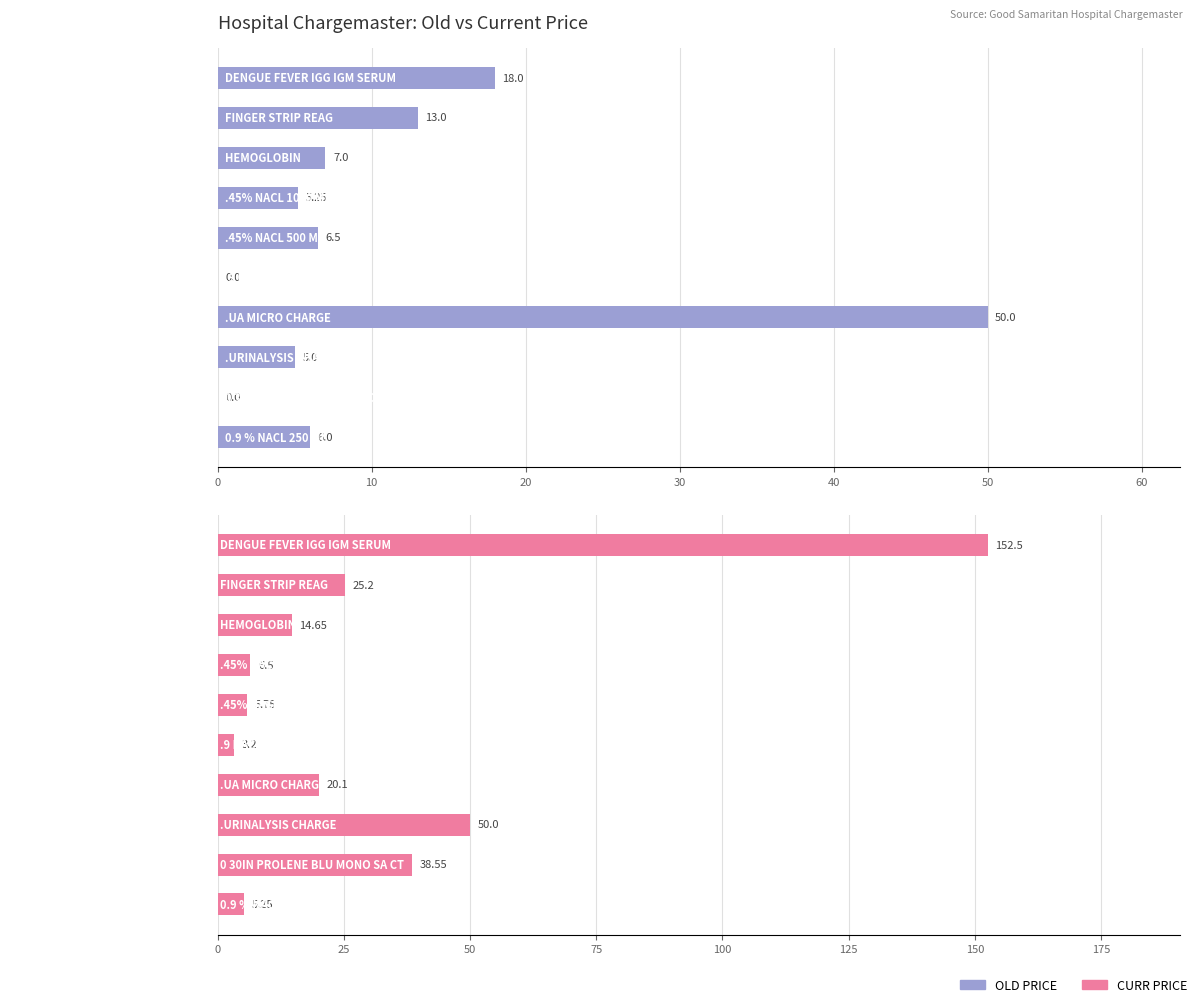

Does the chart contain stacked bars?

No